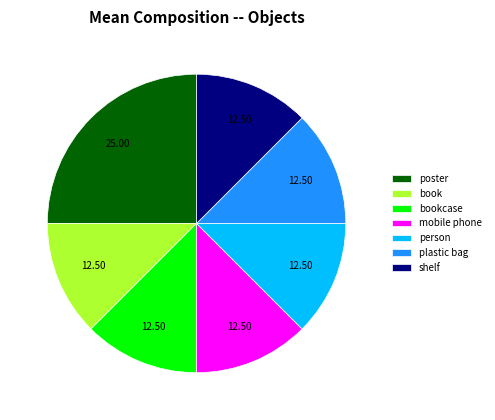

Is mobile phone the majority of the pie?

No